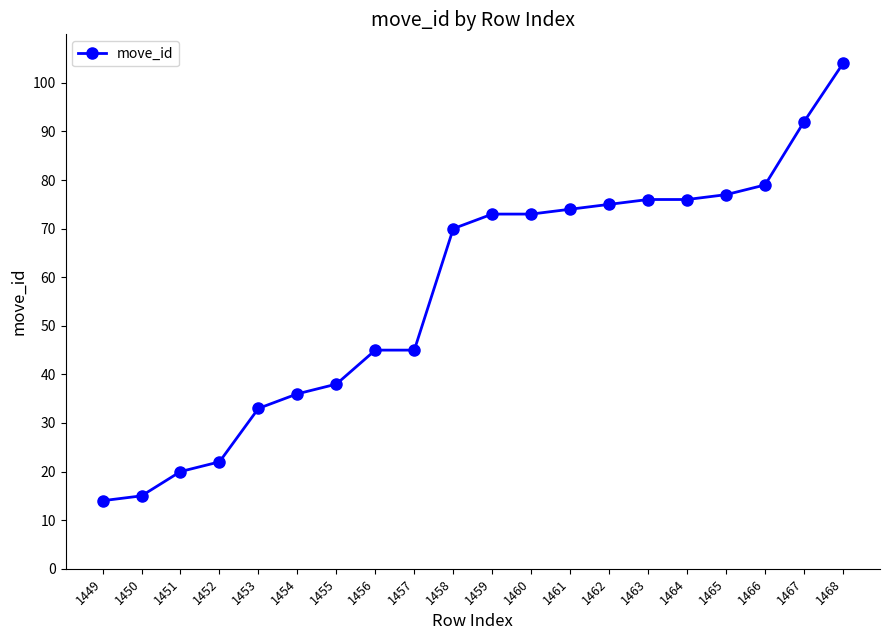

Where is the data nearest to the value 59?

1458